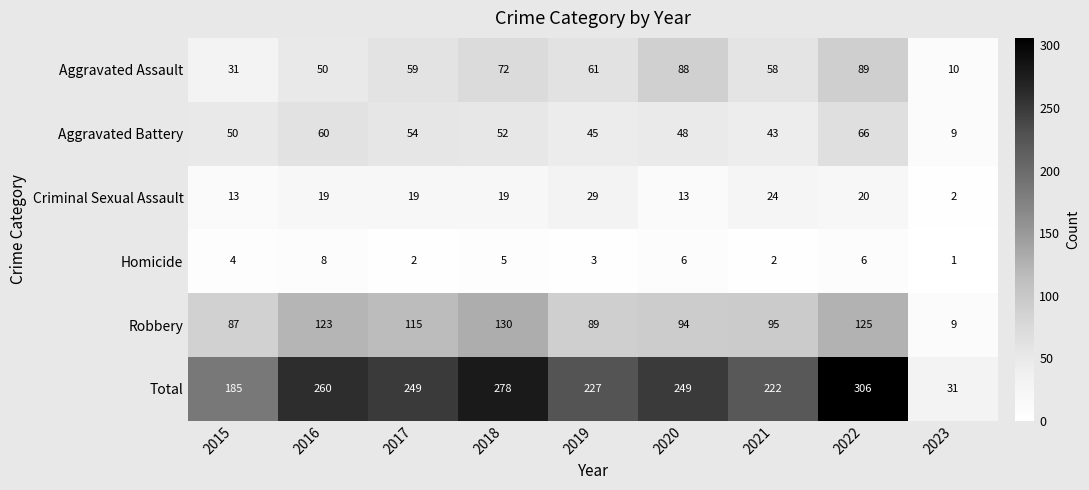

What is the greatest value displayed?

306